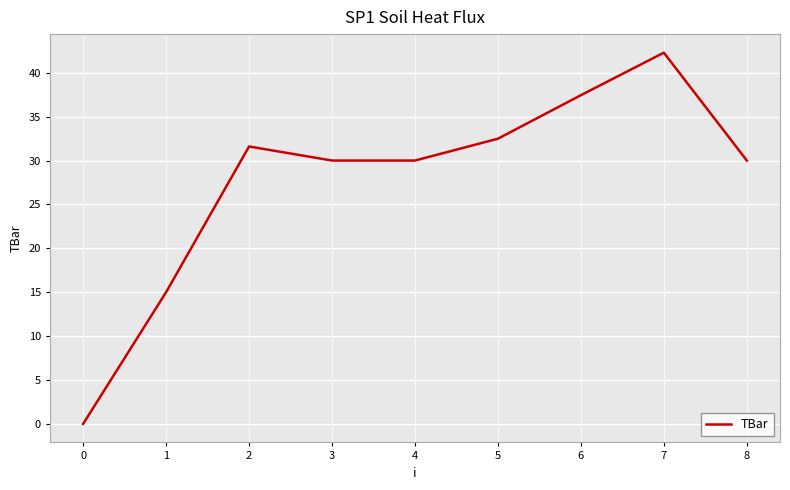

Which label corresponds to the largest value in the chart?

7